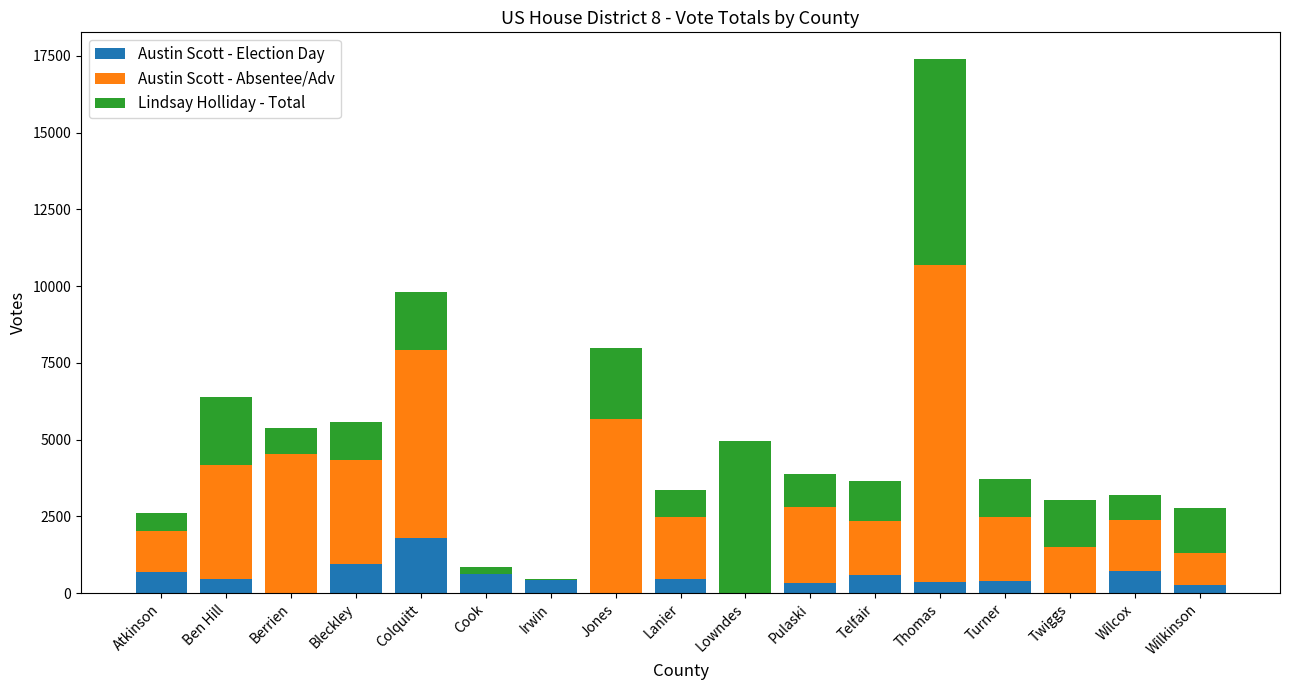

At which category is the sum across all series the highest?

Thomas